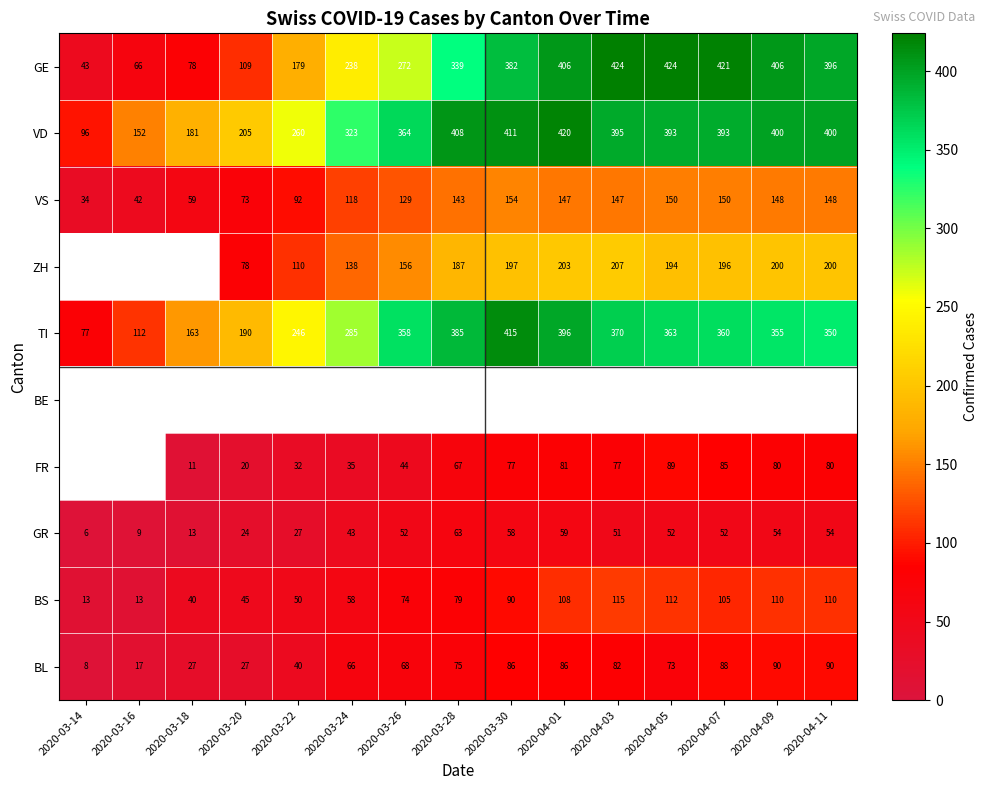

At which label is GR closest to 34?

2020-03-22